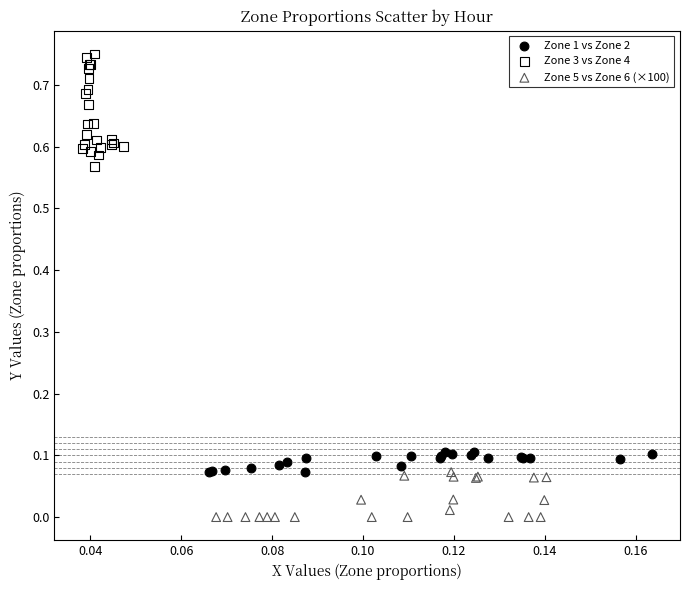

Which series has the widest spread of Y values?

Zone 3 vs Zone 4